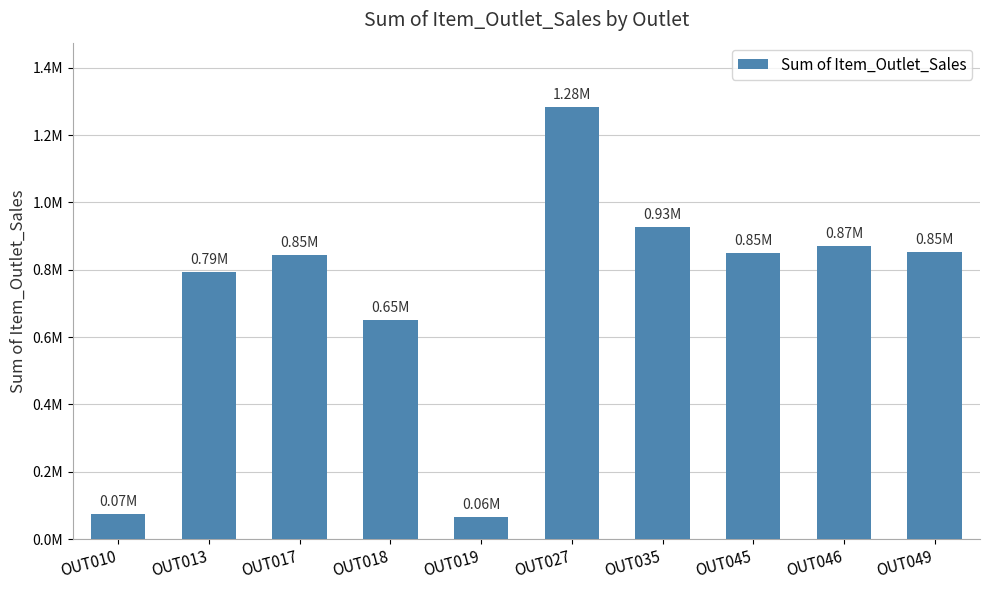

List the labels in order of value, smallest first.

OUT019, OUT010, OUT018, OUT013, OUT017, OUT045, OUT049, OUT046, OUT035, OUT027